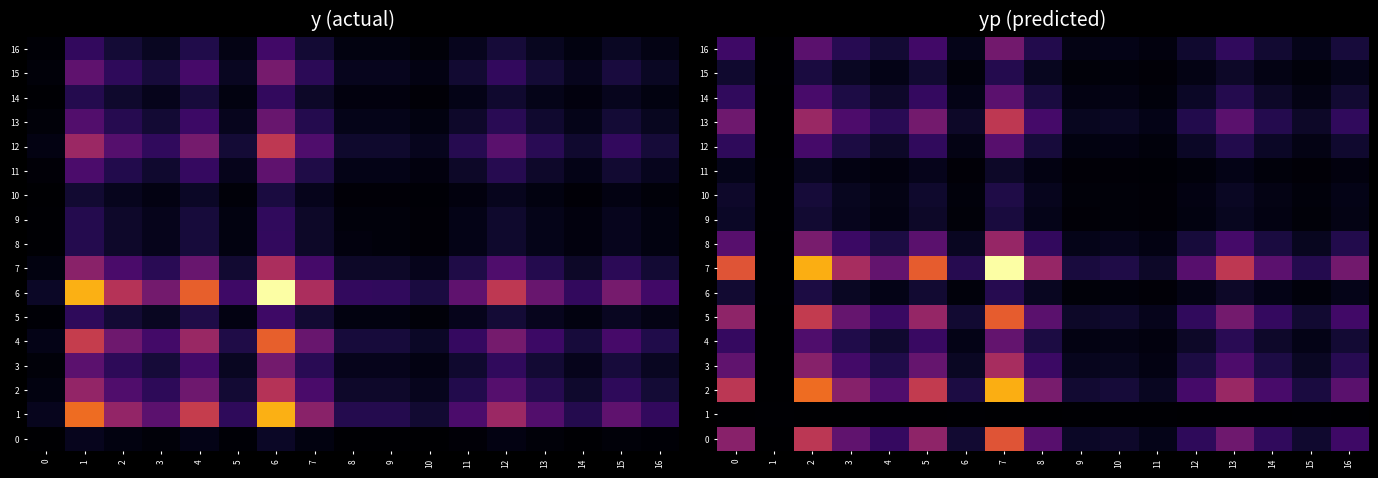

How many data points does each series have?

17